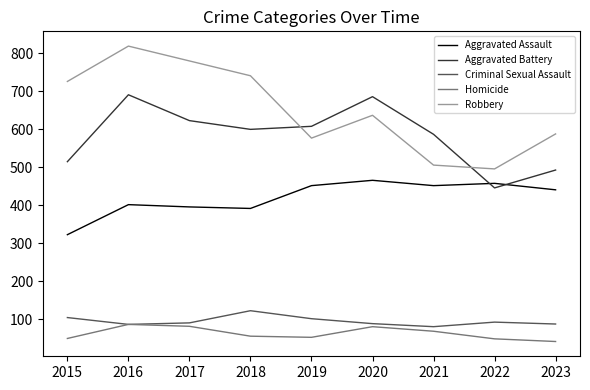

True or false: Robbery and Aggravated Battery intersect in this chart.

True